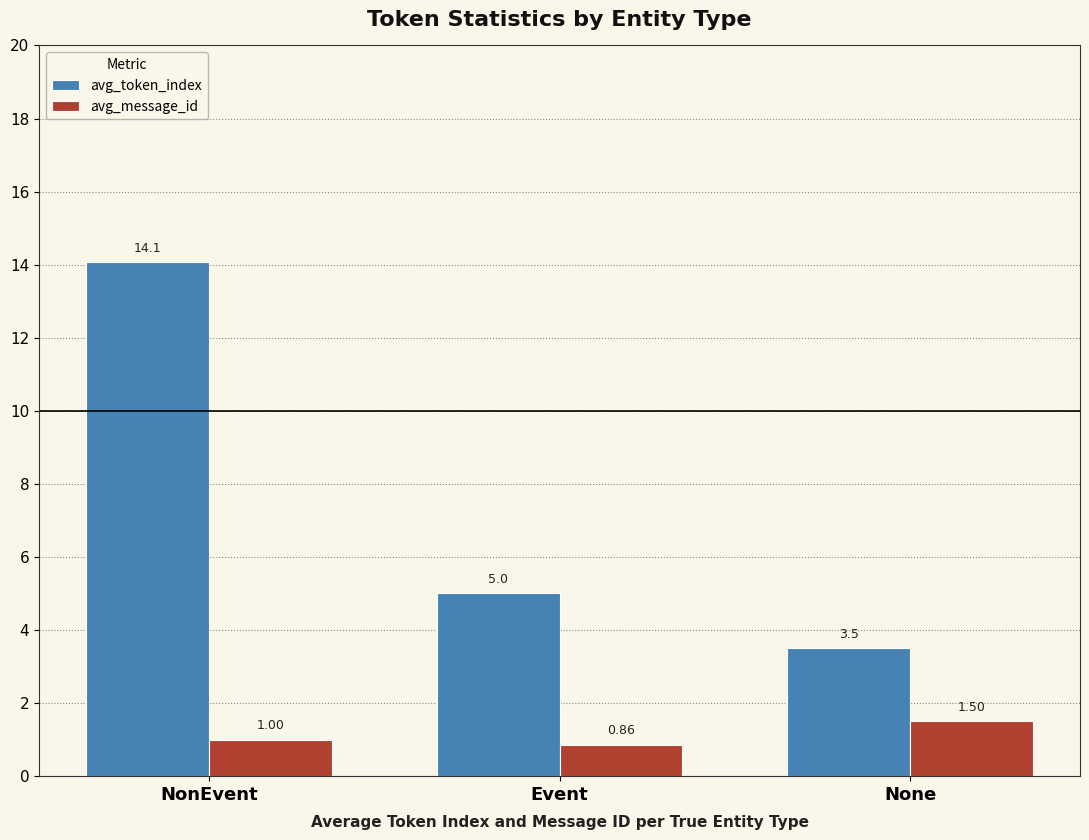

What is the difference between the highest and lowest values at Event?

4.1